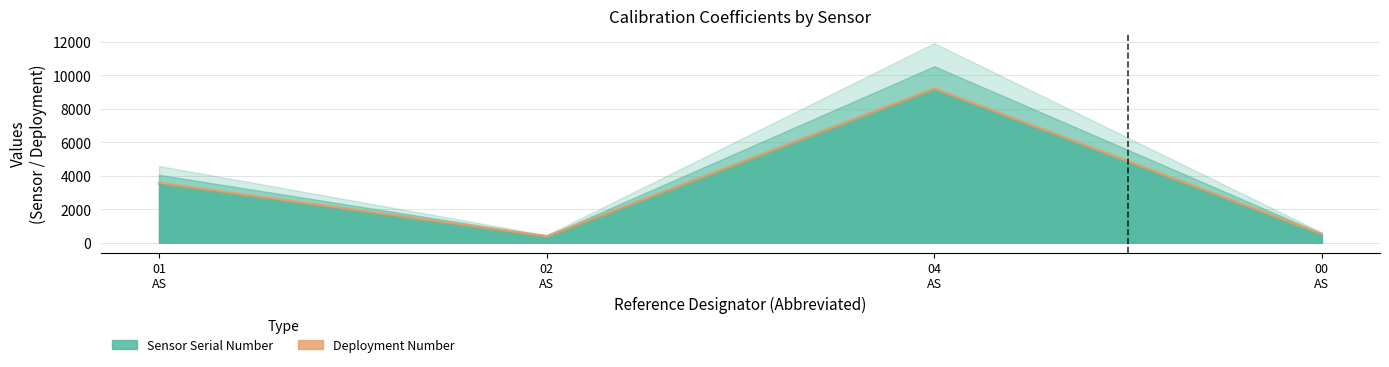

What position from the right is 00 AS?

1